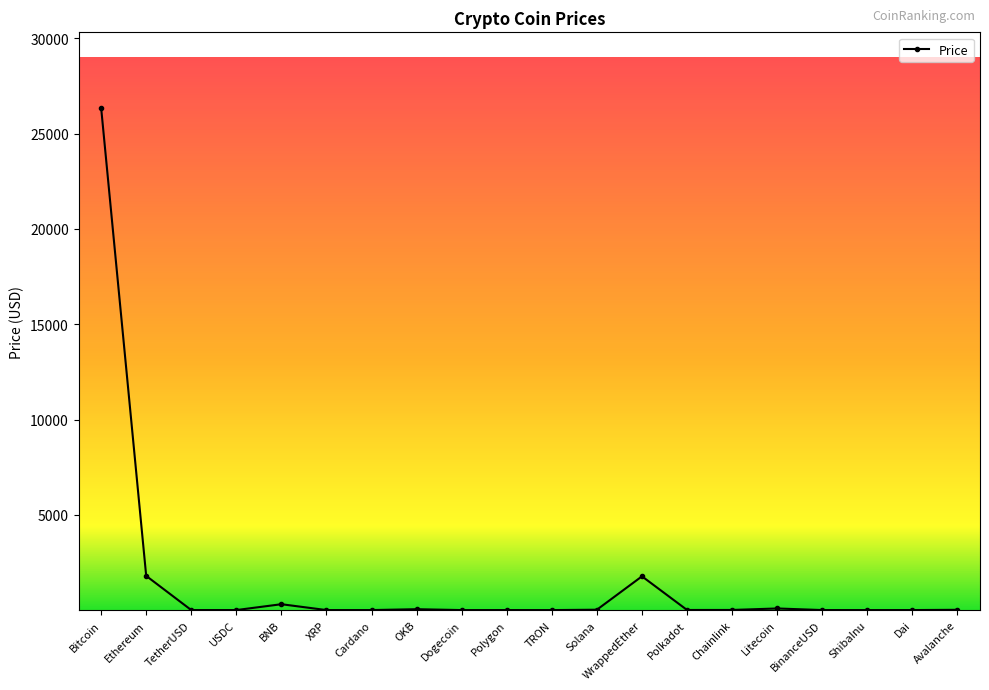

What is the greatest value displayed?

26366.2